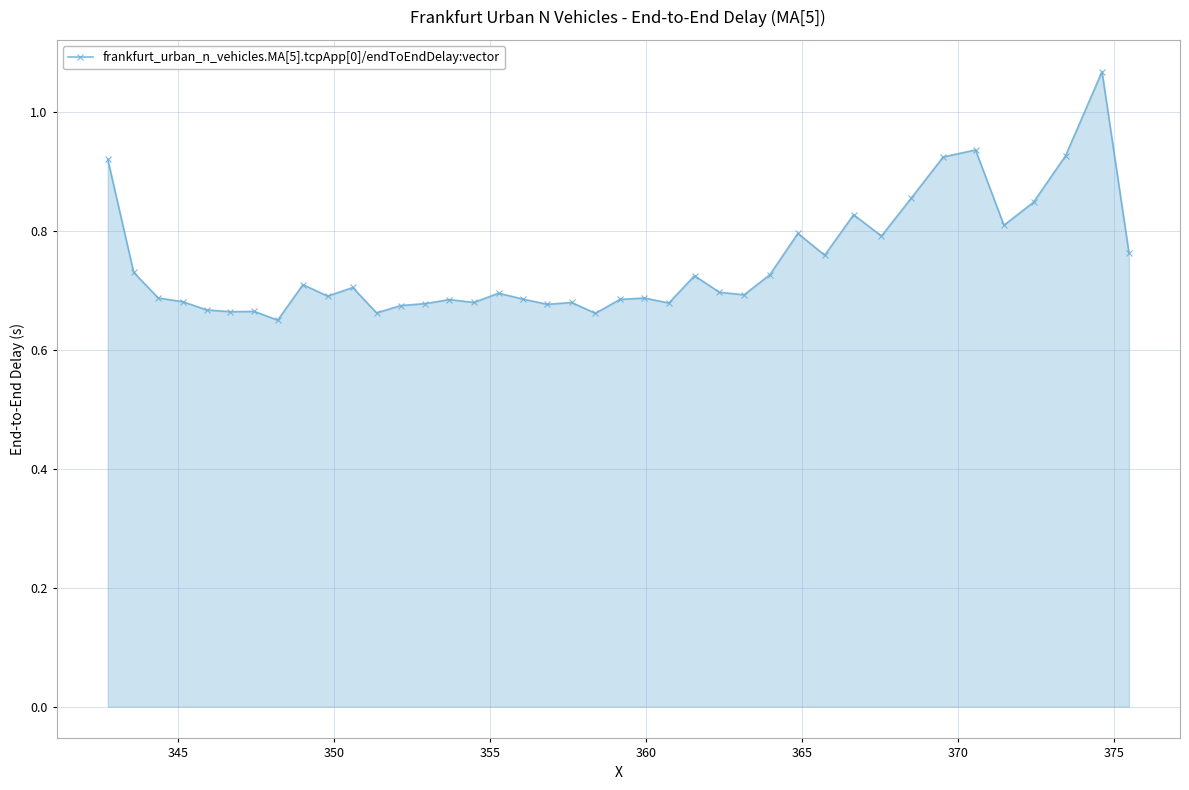

What is the sum of all values?

29.7